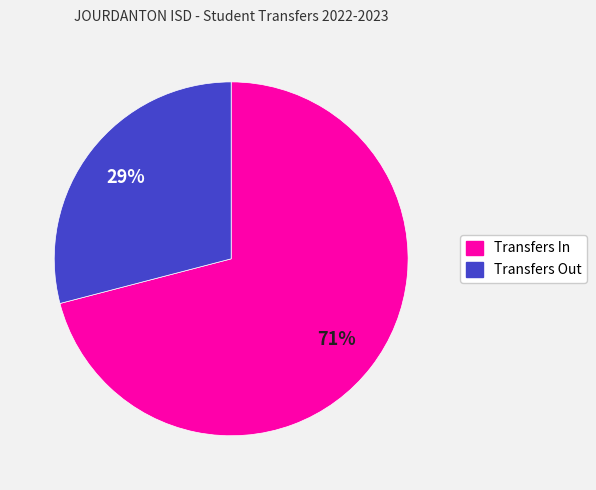

Does Transfers In represent more than half of the total?

Yes